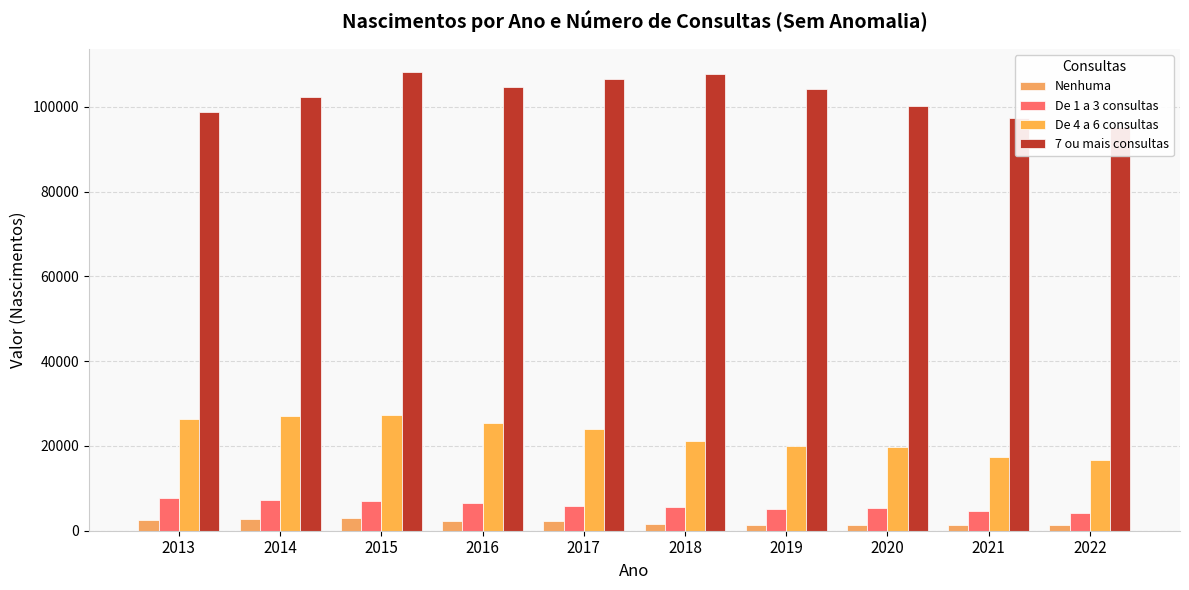

Which category has the lowest value across all series?

2021